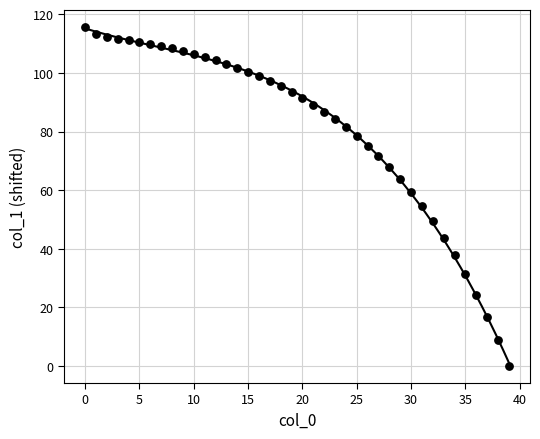

What is the range of Y values (max minus min)?

115.6